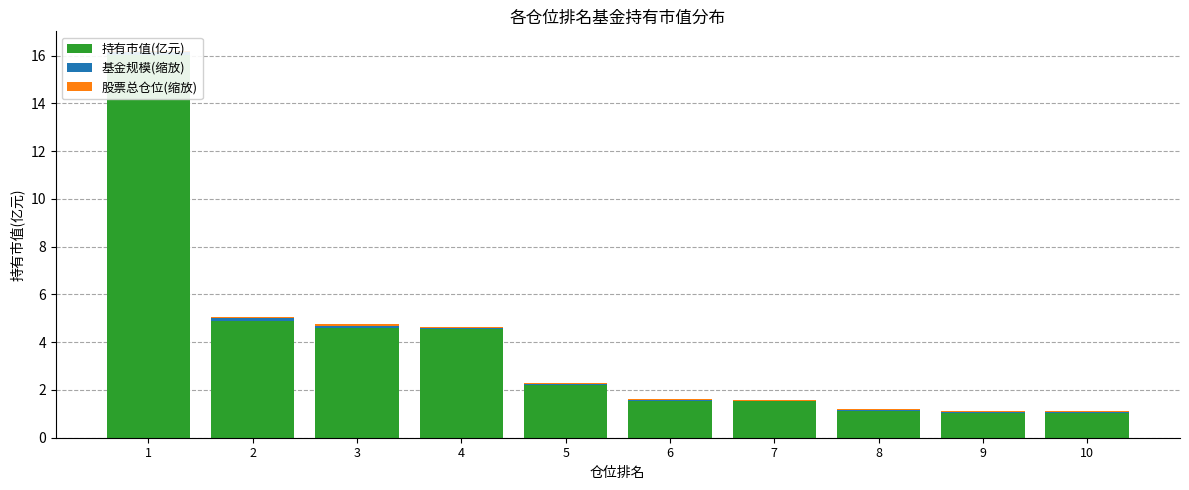

Rank the series at 9 from highest to lowest value.

持有市值(亿元), 股票总仓位(缩放), 基金规模(缩放)